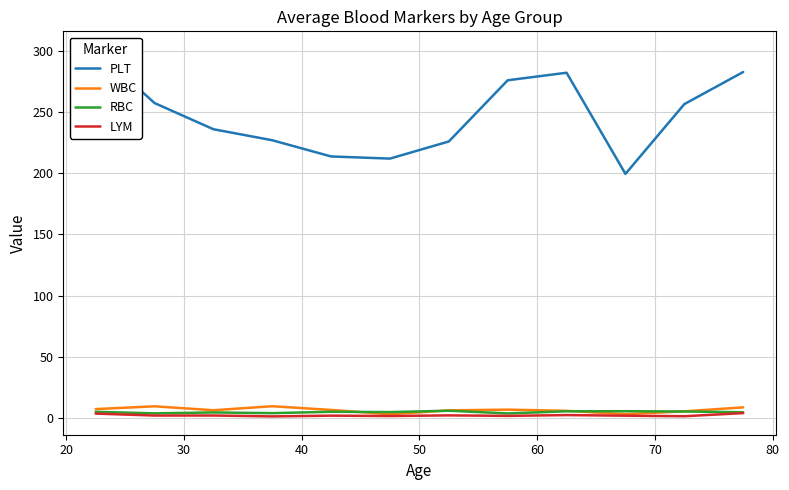

True or false: PLT and RBC cross at least once.

False